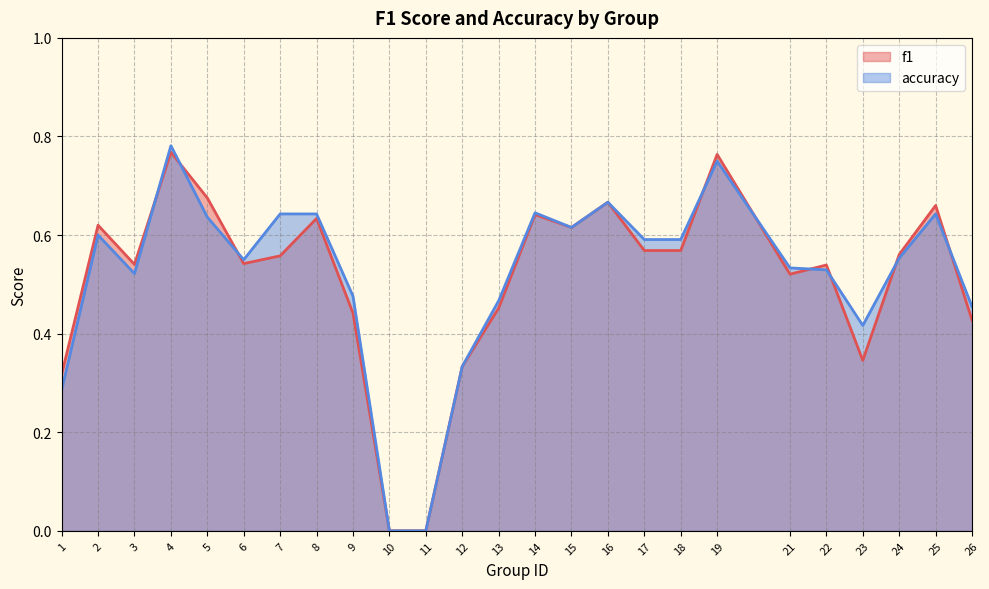

At 4, list the series in order from smallest to largest.

f1, accuracy